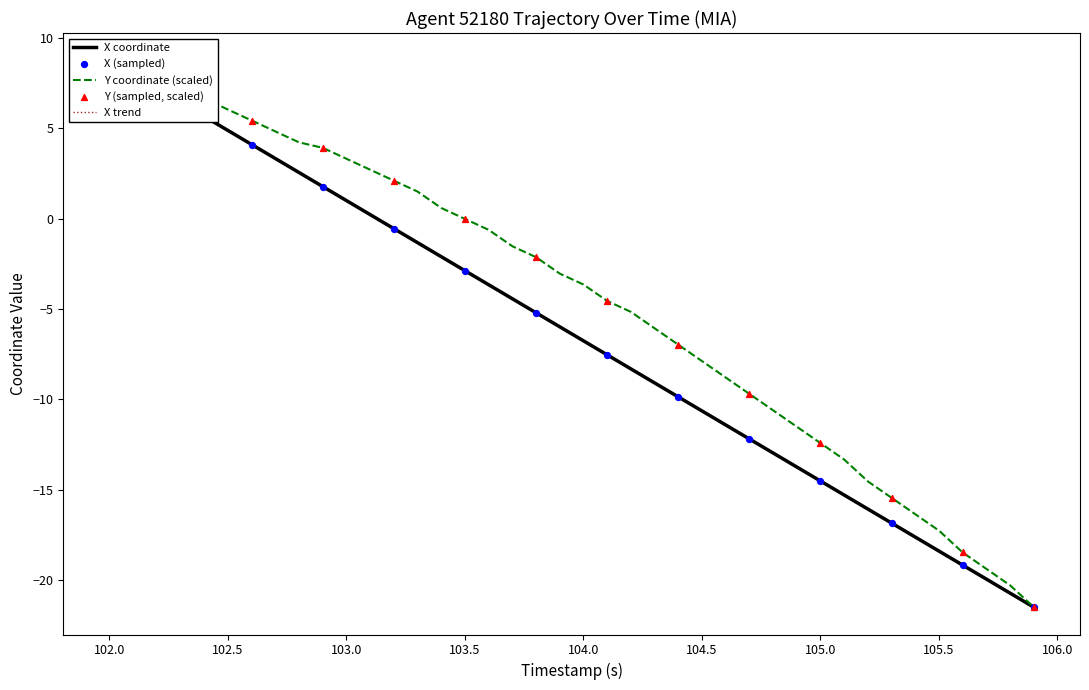

Which series contains the lowest Y value?

X